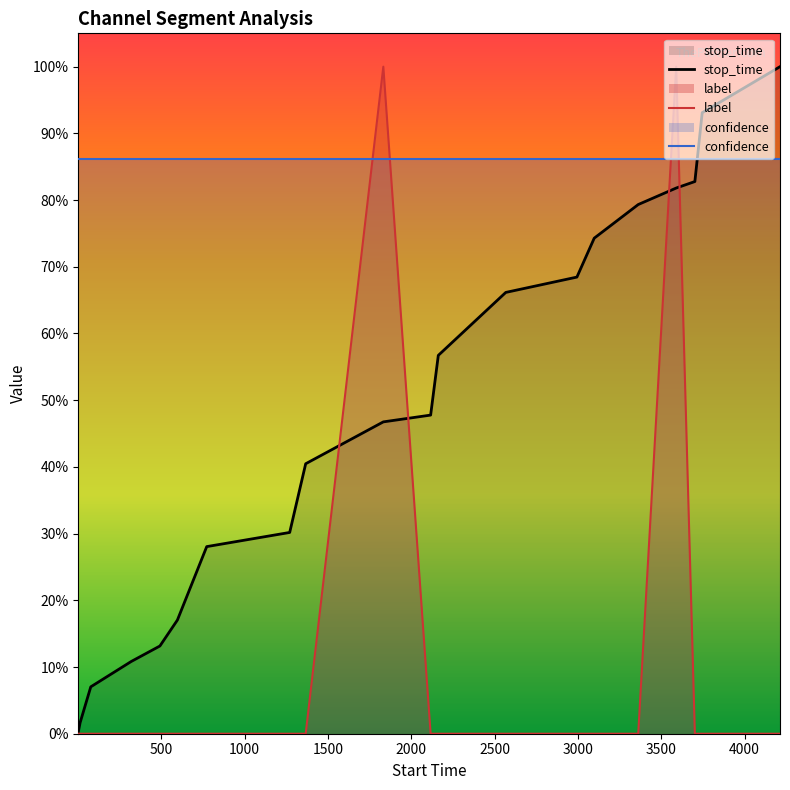

List the series in order of their overall mean, lowest first.

label, stop_time, confidence